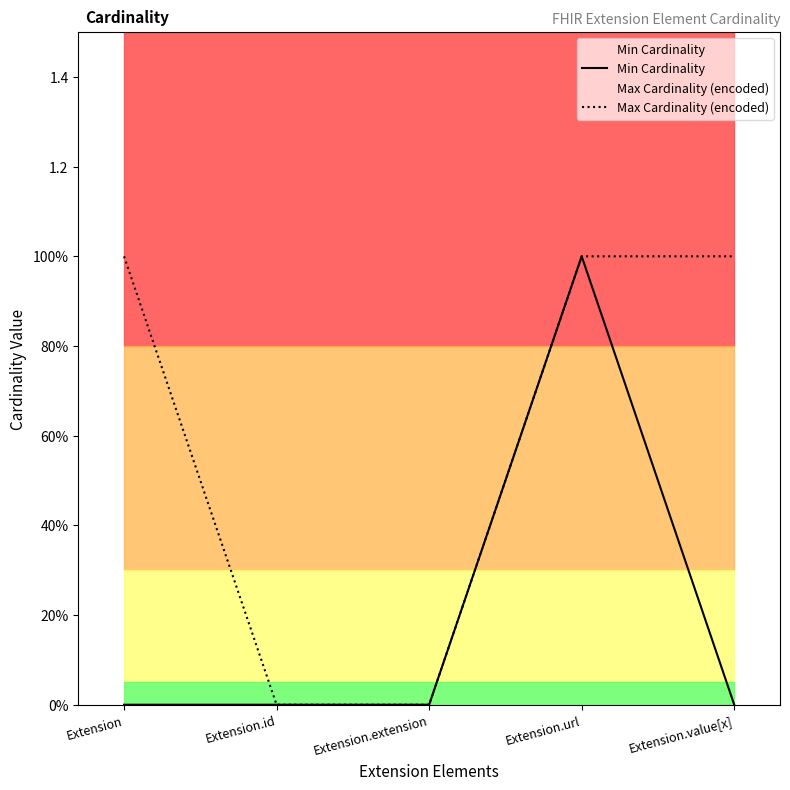

The Max Cardinality (encoded) series shows 1 at Extension.url. True or false?

True